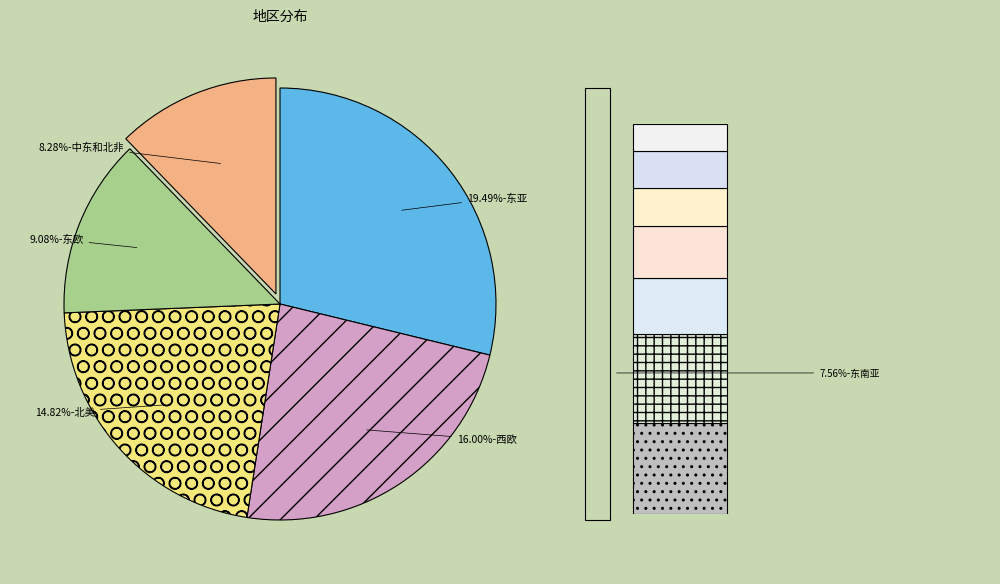

How much of the chart is everything except 东欧?

90.9%